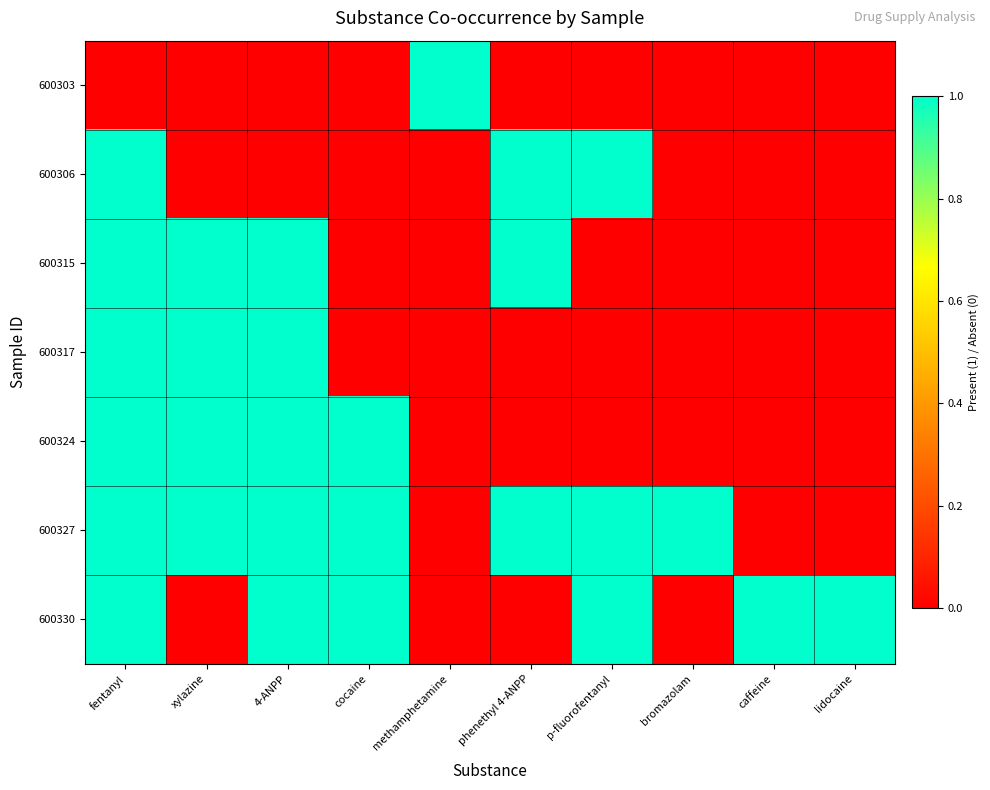

Reading left to right, list all the values displayed in this chart.

600303: fentanyl=0	xylazine=0	4-ANPP=0	cocaine=0	methamphetamine=1	phenethyl 4-ANPP=0	p-fluorofentanyl=0	bromazolam=0	caffeine=0	lidocaine=0
600306: fentanyl=1	xylazine=0	4-ANPP=0	cocaine=0	methamphetamine=0	phenethyl 4-ANPP=1	p-fluorofentanyl=1	bromazolam=0	caffeine=0	lidocaine=0
600315: fentanyl=1	xylazine=1	4-ANPP=1	cocaine=0	methamphetamine=0	phenethyl 4-ANPP=1	p-fluorofentanyl=0	bromazolam=0	caffeine=0	lidocaine=0
600317: fentanyl=1	xylazine=1	4-ANPP=1	cocaine=0	methamphetamine=0	phenethyl 4-ANPP=0	p-fluorofentanyl=0	bromazolam=0	caffeine=0	lidocaine=0
600324: fentanyl=1	xylazine=1	4-ANPP=1	cocaine=1	methamphetamine=0	phenethyl 4-ANPP=0	p-fluorofentanyl=0	bromazolam=0	caffeine=0	lidocaine=0
600327: fentanyl=1	xylazine=1	4-ANPP=1	cocaine=1	methamphetamine=0	phenethyl 4-ANPP=1	p-fluorofentanyl=1	bromazolam=1	caffeine=0	lidocaine=0
600330: fentanyl=1	xylazine=0	4-ANPP=1	cocaine=1	methamphetamine=0	phenethyl 4-ANPP=0	p-fluorofentanyl=1	bromazolam=0	caffeine=1	lidocaine=1